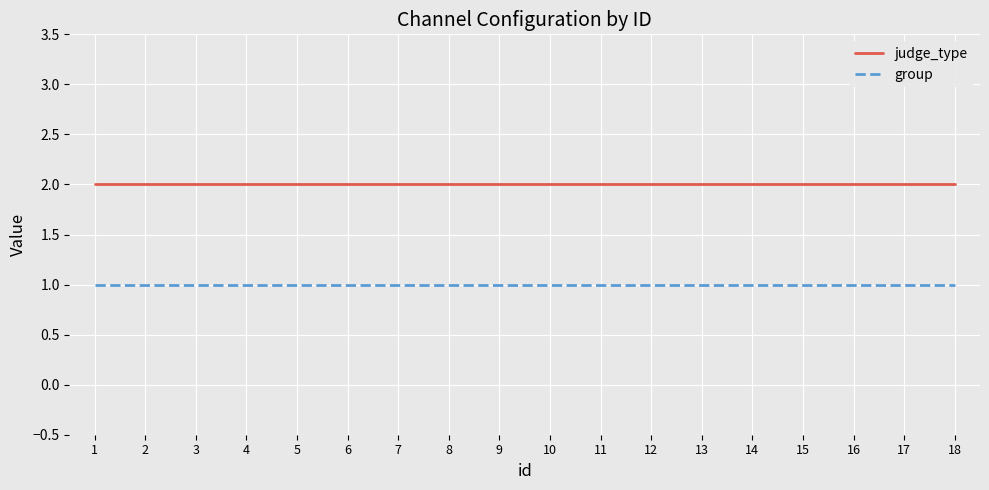

What is the average value of the judge_type series?

2